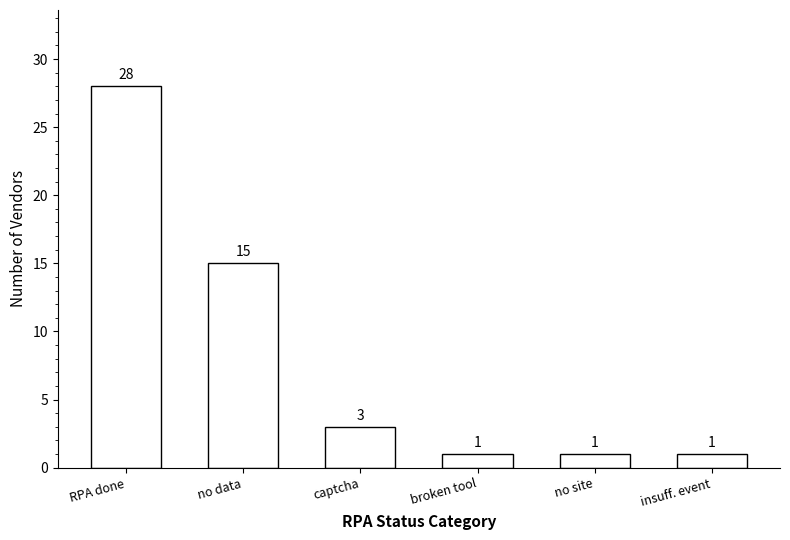

What is the label of the 2nd bar from the left?

no data